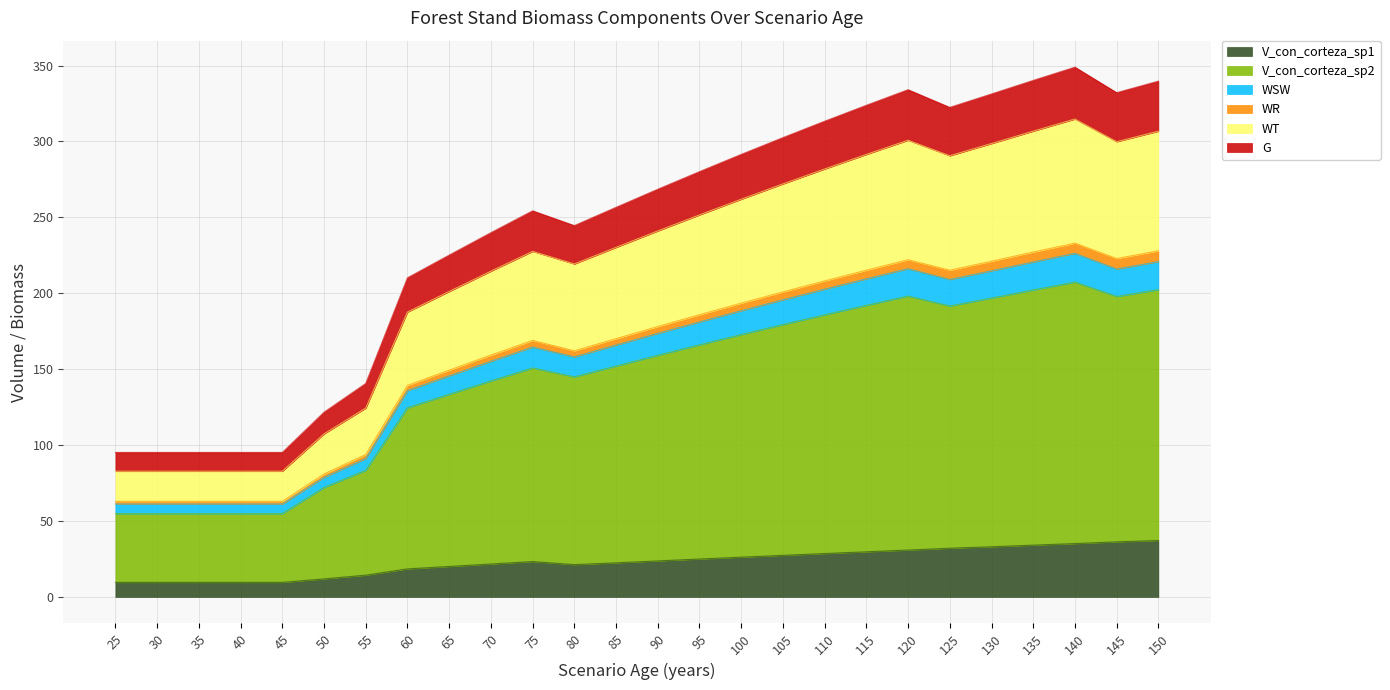

At how many categories does at least one series exceed 30?

26